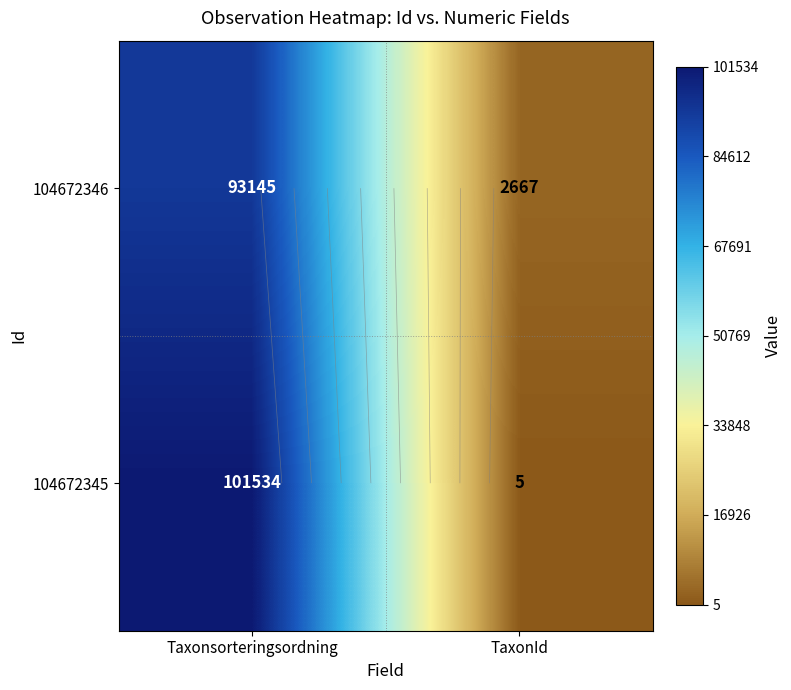

What is the spread (max minus min) of values at Taxonsorteringsordning?

8389